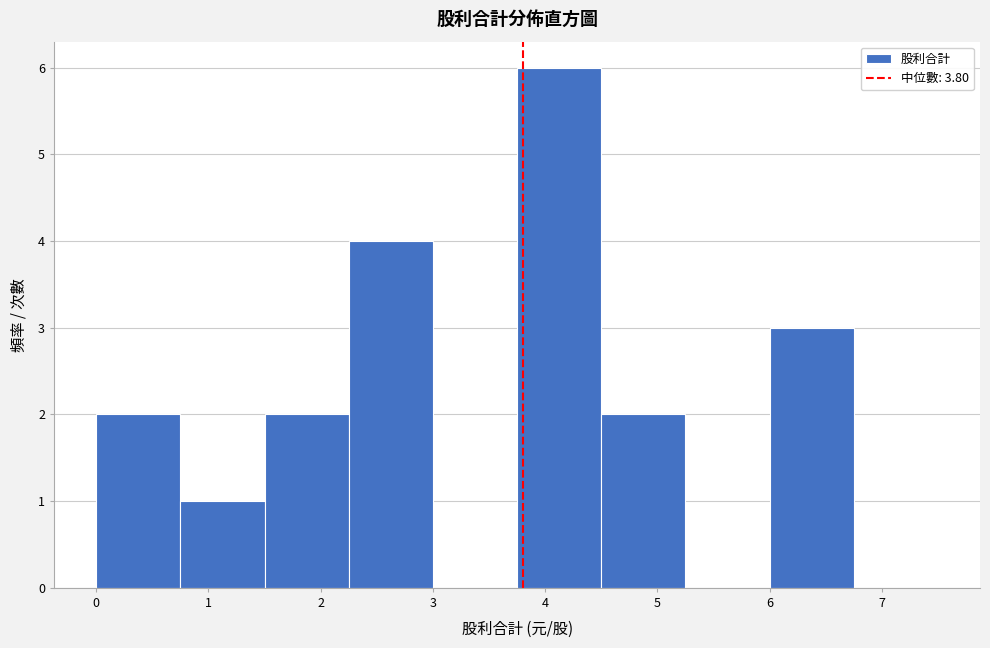

Reading left to right, transcribe this chart: for each bar, give the range it covers on the x-axis and its height. Neither the bar edges nor the heights are printed on the chart, so give them approximately, as read against the axes.

0.00 to 0.75: 2
0.75 to 1.50: 1
1.50 to 2.25: 2
2.25 to 3.00: 4
3.00 to 3.75: 0
3.75 to 4.50: 6
4.50 to 5.25: 2
5.25 to 6.00: 0
6.00 to 6.75: 3
6.75 to 7.50: 0